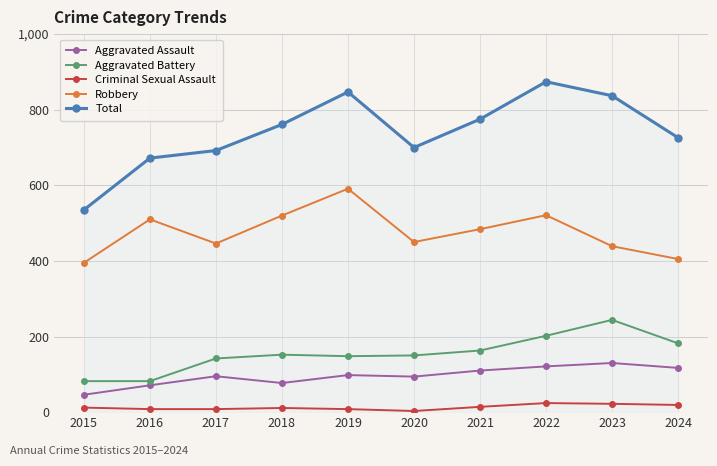

What are all the series names shown in the legend?

Aggravated Assault, Aggravated Battery, Criminal Sexual Assault, Robbery, Total